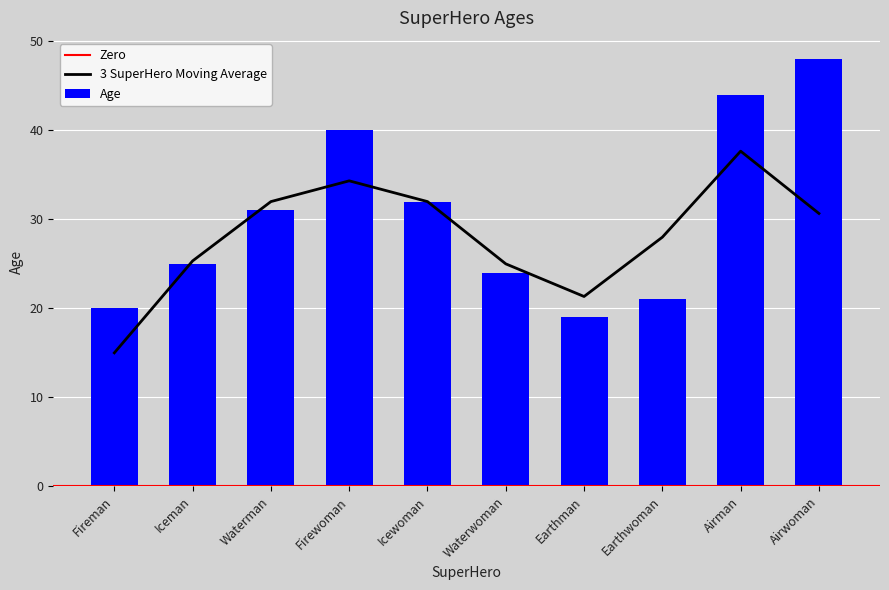

List the labels in order of value, largest first.

Airwoman, Airman, Firewoman, Icewoman, Waterman, Iceman, Waterwoman, Earthwoman, Fireman, Earthman